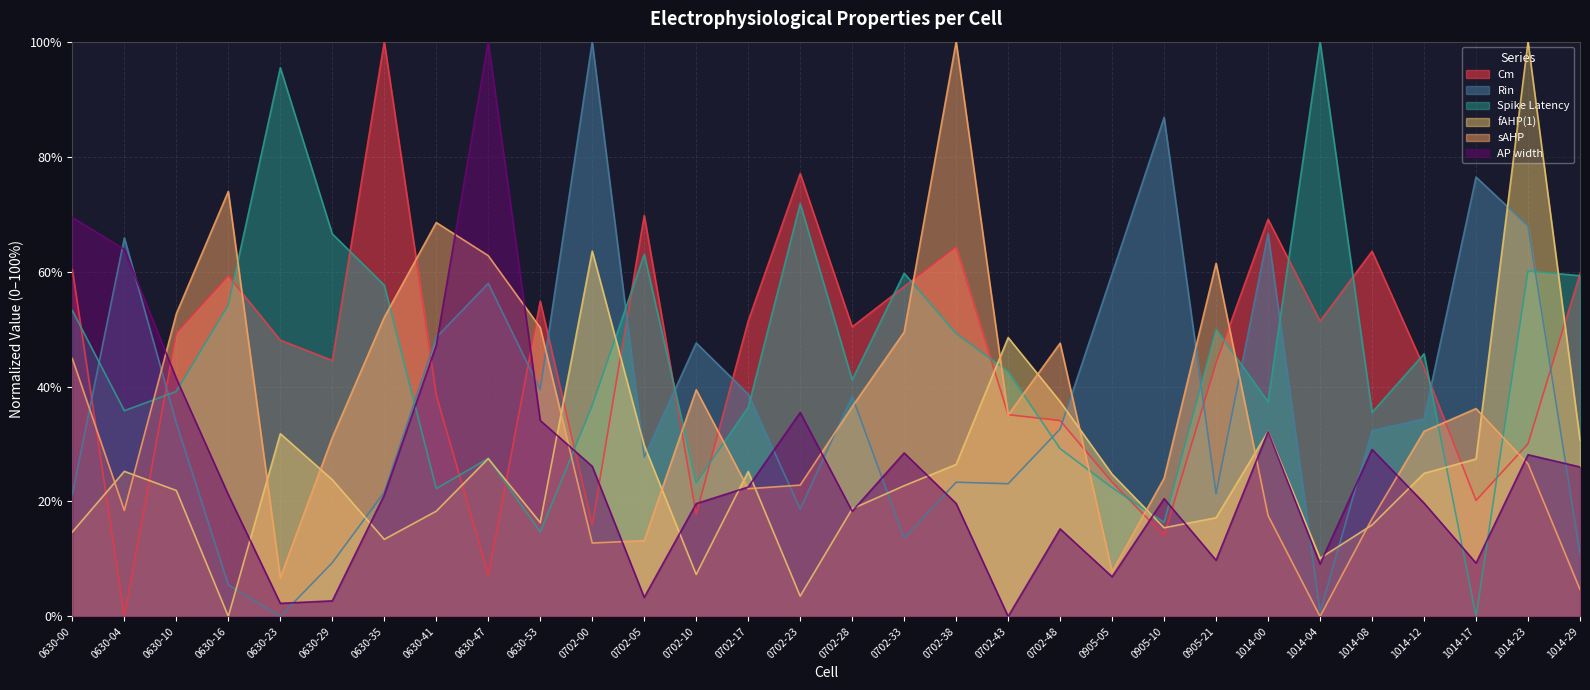

At 0630-47, list the series in order from largest to smallest.

AP width, sAHP, Rin, Spike Latency, fAHP(1), Cm